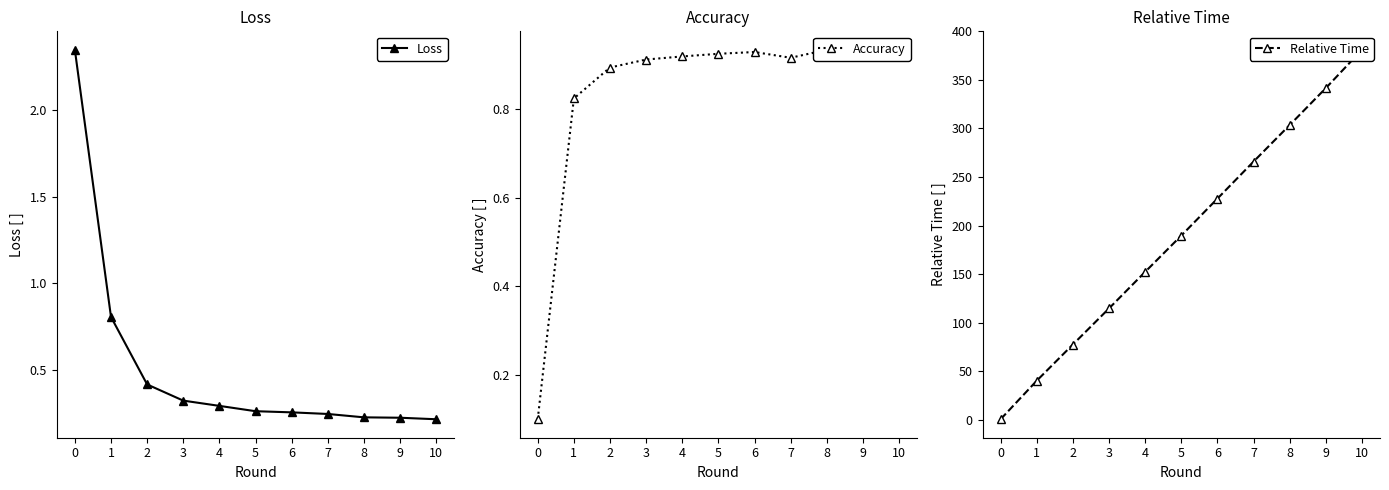

How many lines are shown in the chart?

3